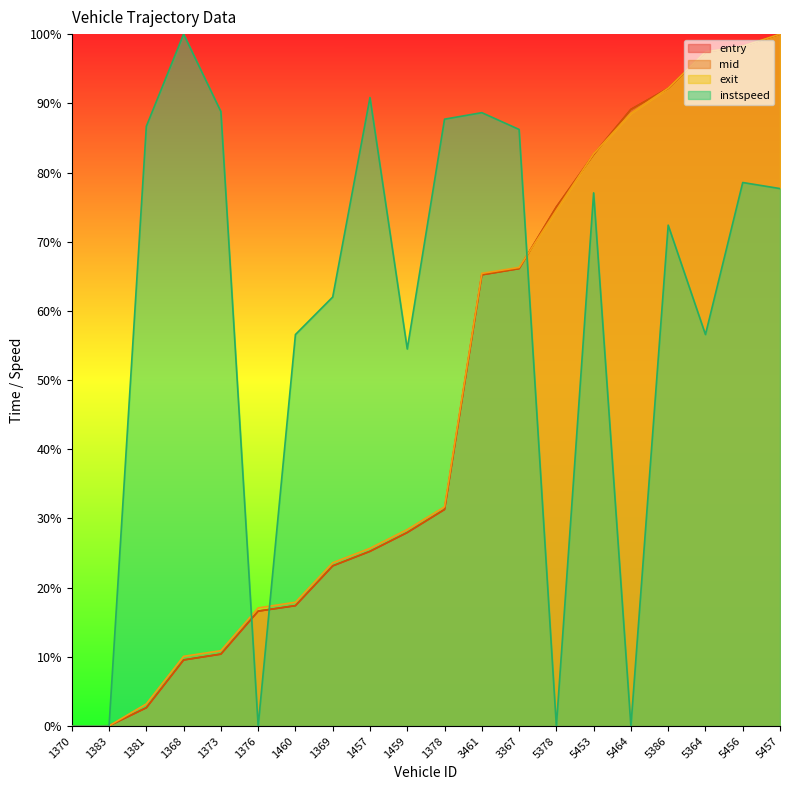

Which category has the lowest value in the mid series?

1370